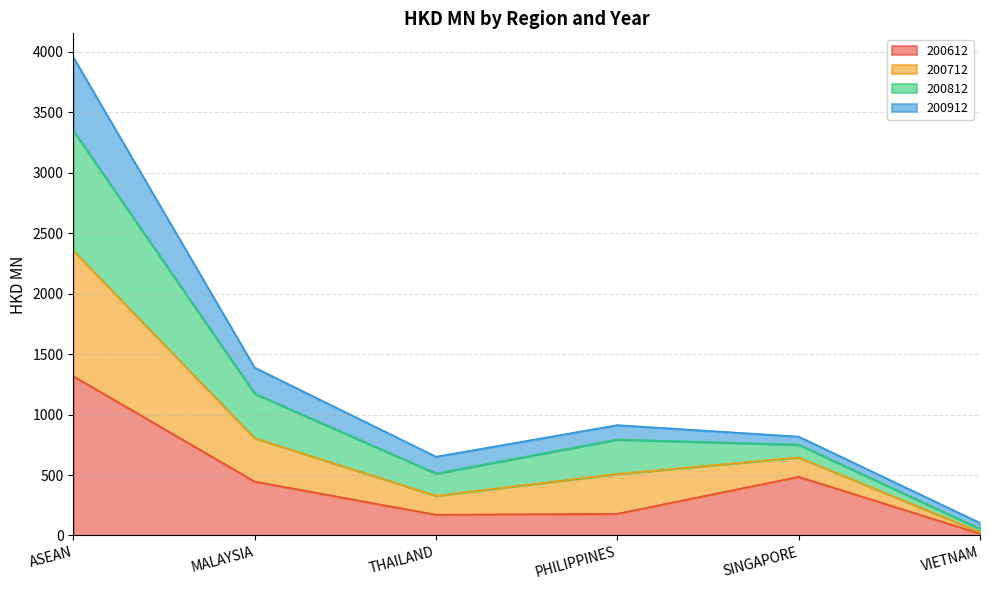

The 200612 series shows 171.2 at THAILAND. True or false?

True